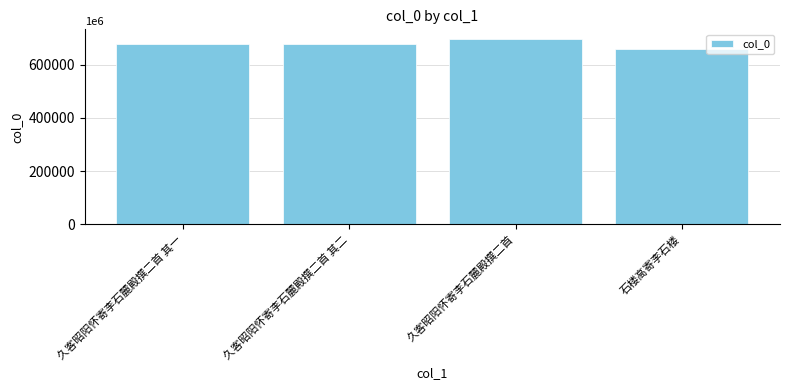

What is the difference between the second highest and minimum values?

18342